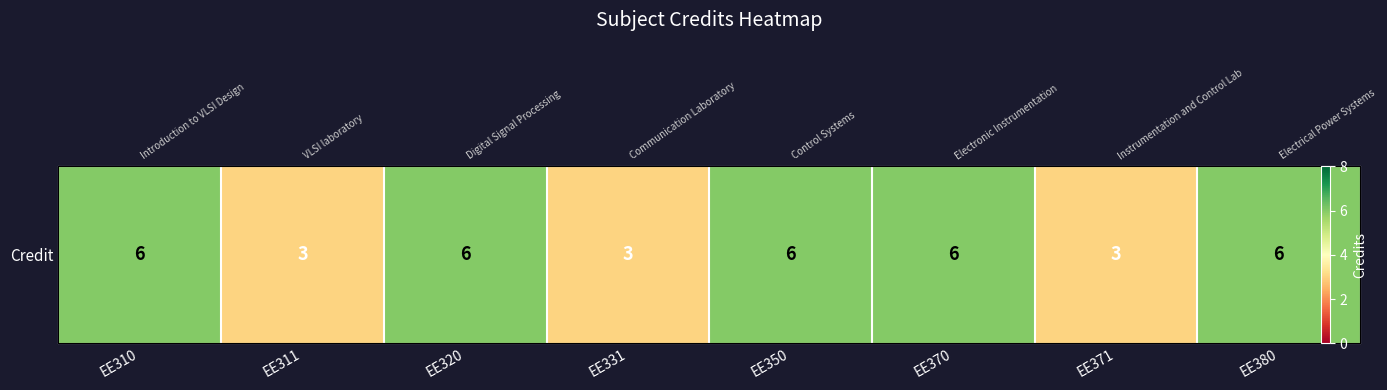

Is it true that the value at EE320 is 6?

True